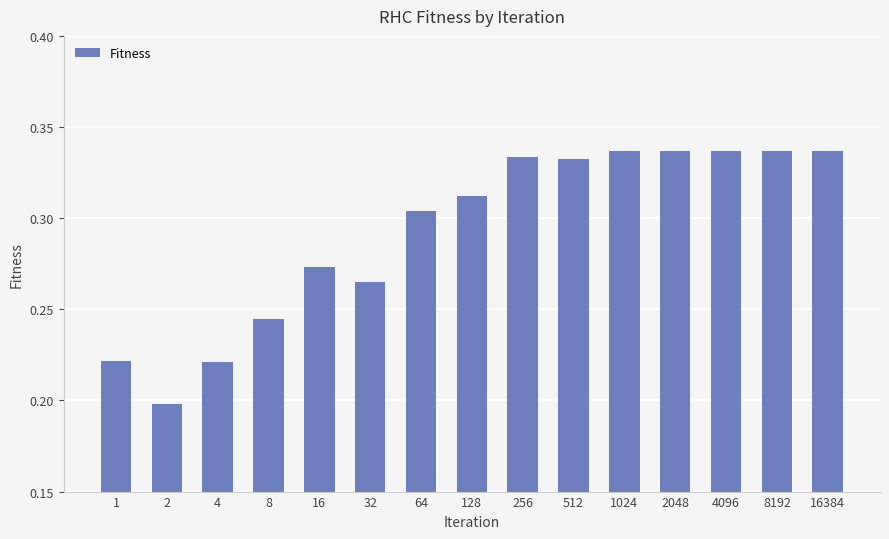

What is the sum of the values at 2048 and 256?

0.7